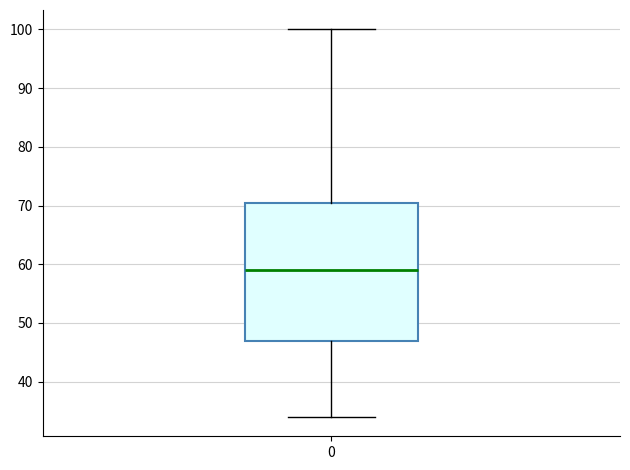

Read this box plot against the y-axis: the position of the median line, the range covered by the box, and the ends of both whiskers. The values are not printed on the chart, so give them approximately, as read against the axis.

median 59, box 47 to 71, whiskers 34 to 100